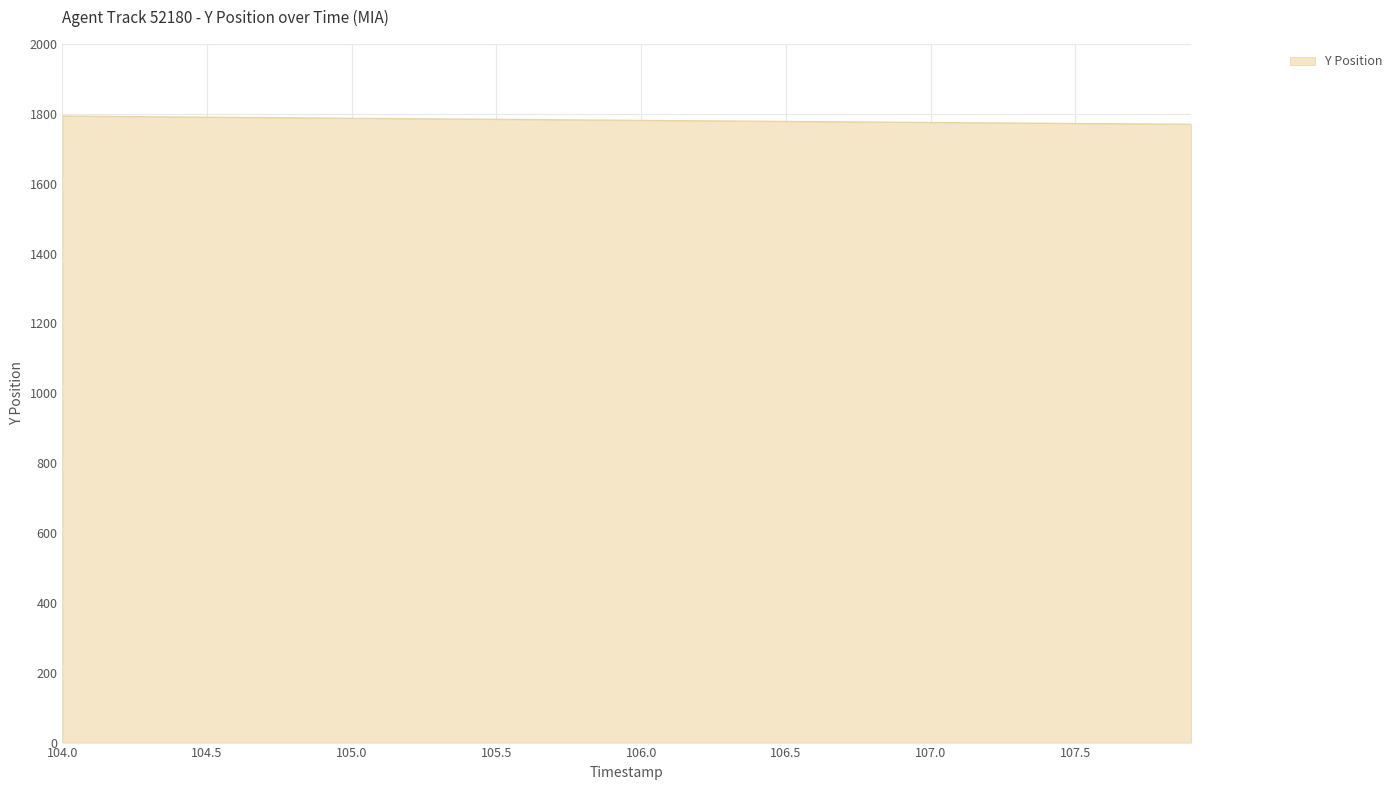

What is the smallest value displayed?

1770.6